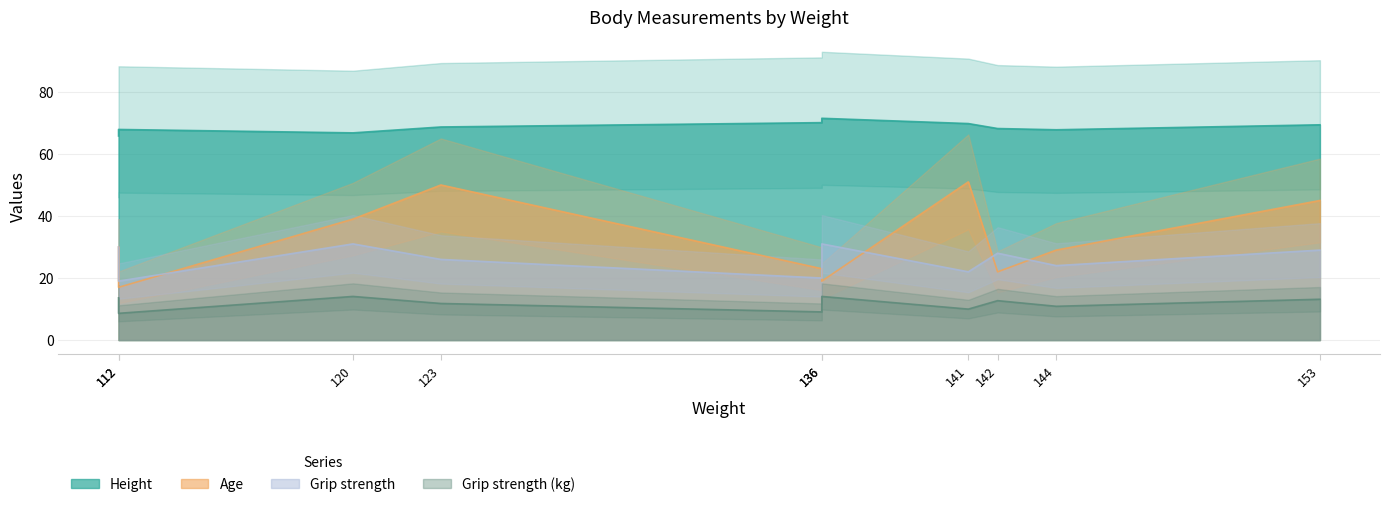

Is the value of Grip strength at 141 greater than the value of Grip strength (kg) at 112?

Yes